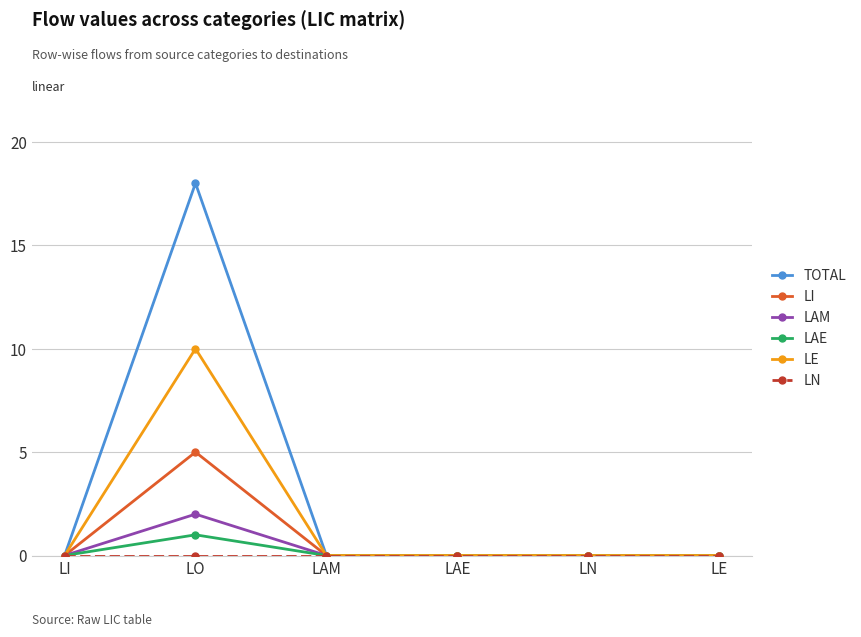

Which series has the largest range (max minus min)?

TOTAL